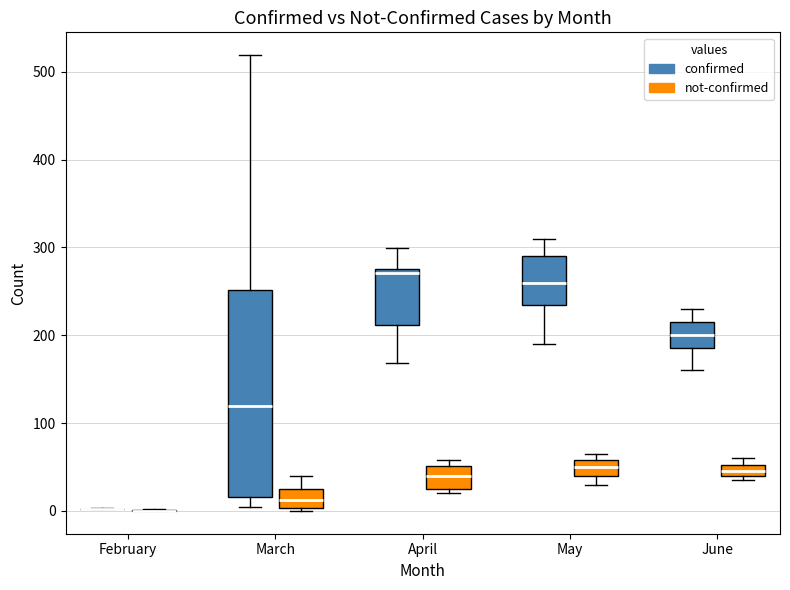

Which box is the tallest, from its lower edge to its upper edge?

March (confirmed)